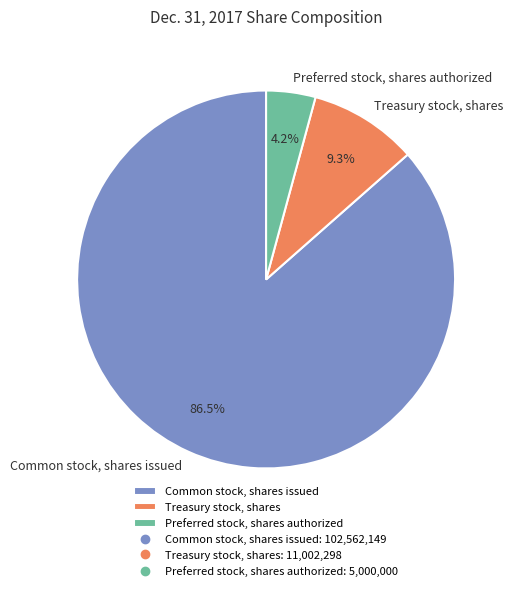

To the nearest percent, what is the difference between the Preferred stock, shares authorized and Common stock, shares issued slice percentages?

82%